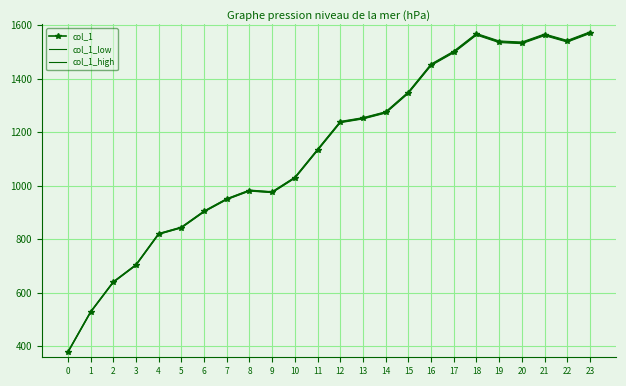

What is the minimum value for col_1_high?

378.8